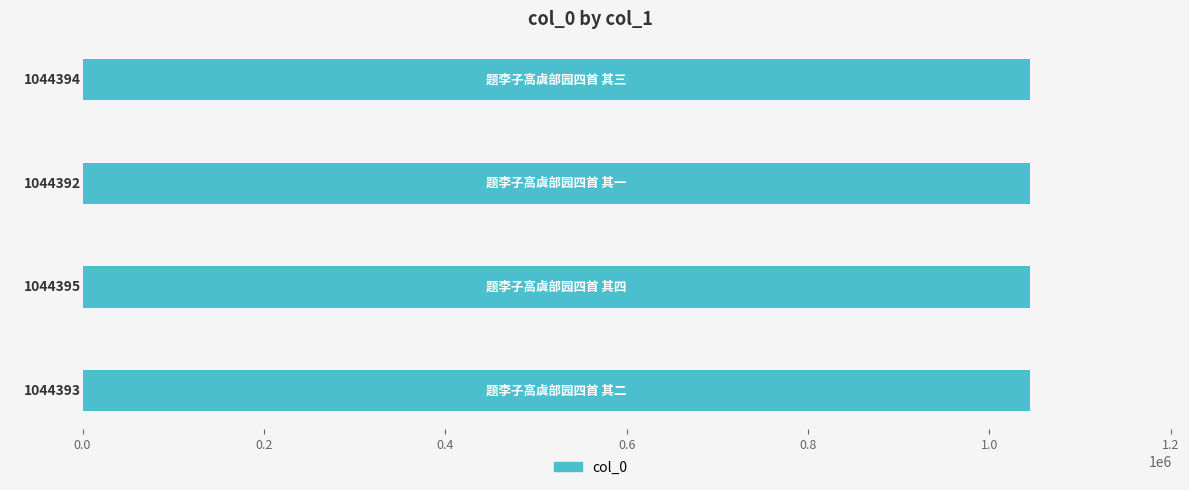

What is the maximum value shown in the chart?

1044395